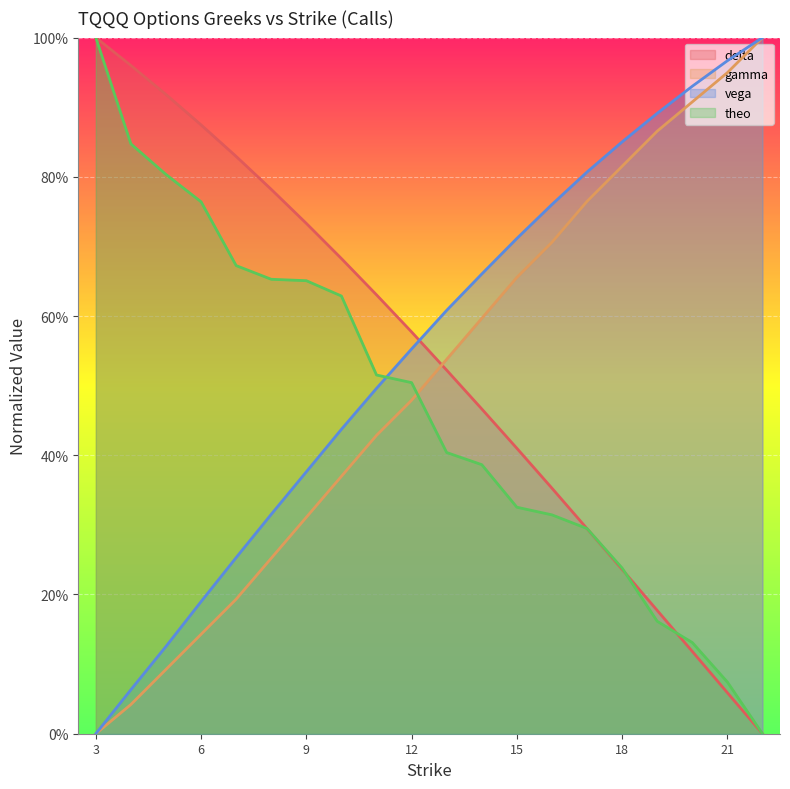

Which series changed the most between 3 and 4?

theo